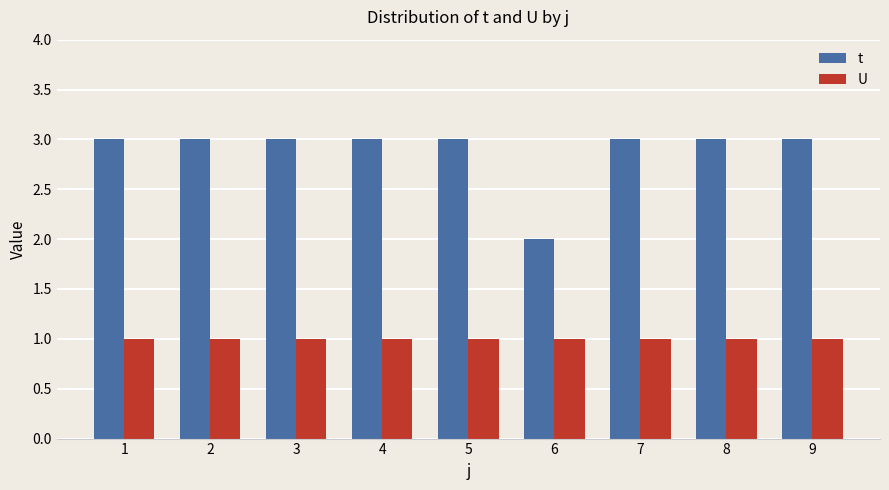

At 1, list the series in order from smallest to largest.

U, t